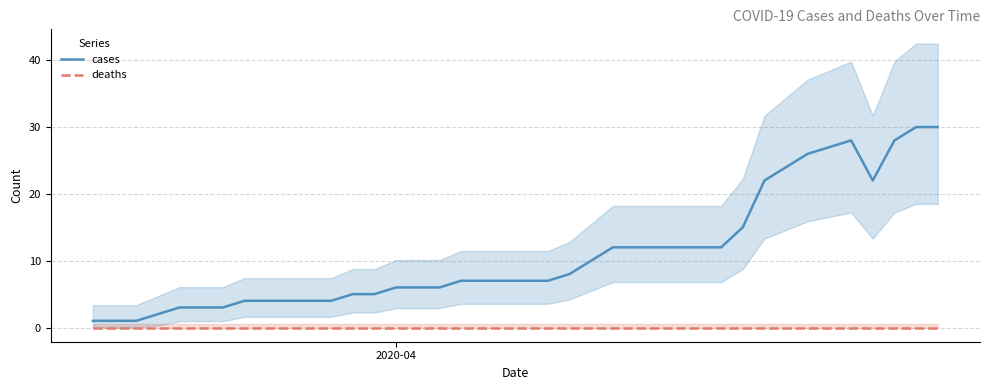

True or false: cases and deaths intersect in this chart.

False